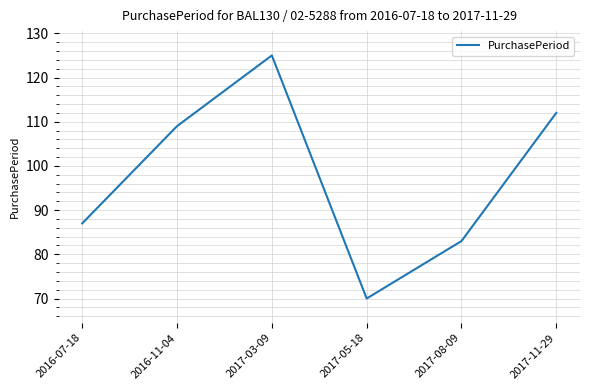

What is the approximate value at 2017-11-29?

112